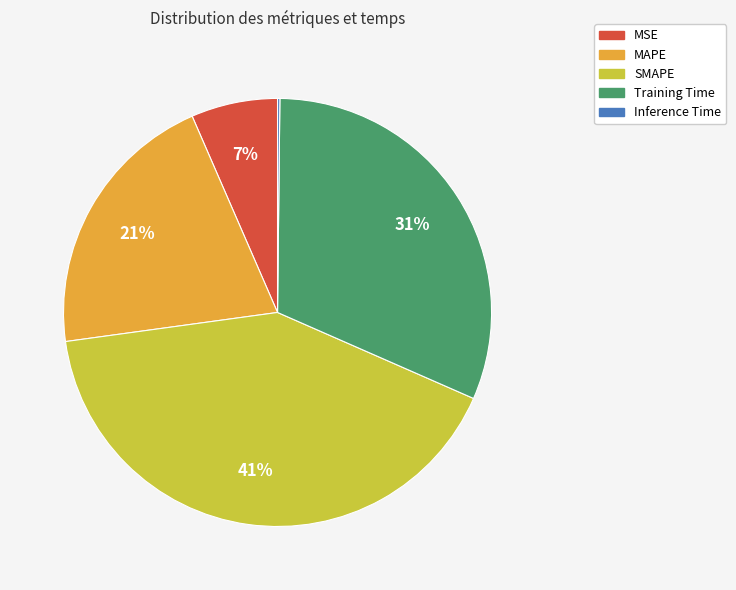

The Training Time slice represents 31% of the pie. True or false?

True